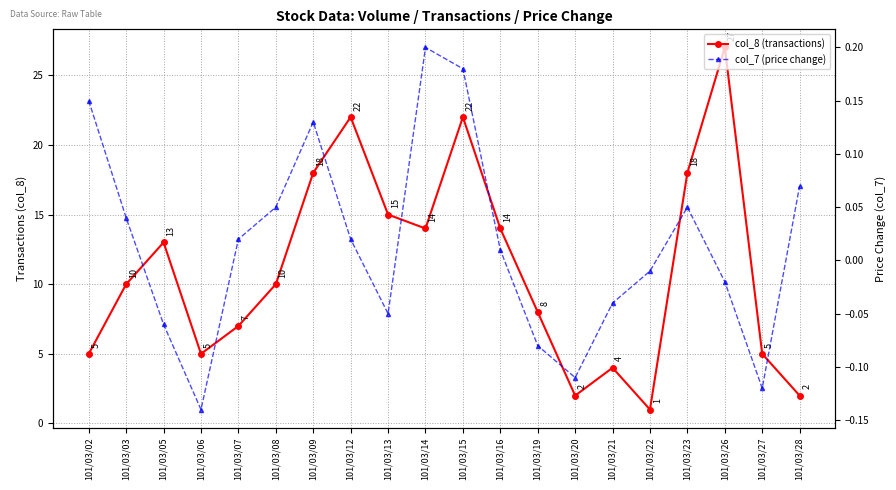

Which series has the largest range (max minus min)?

col_8 (transactions)